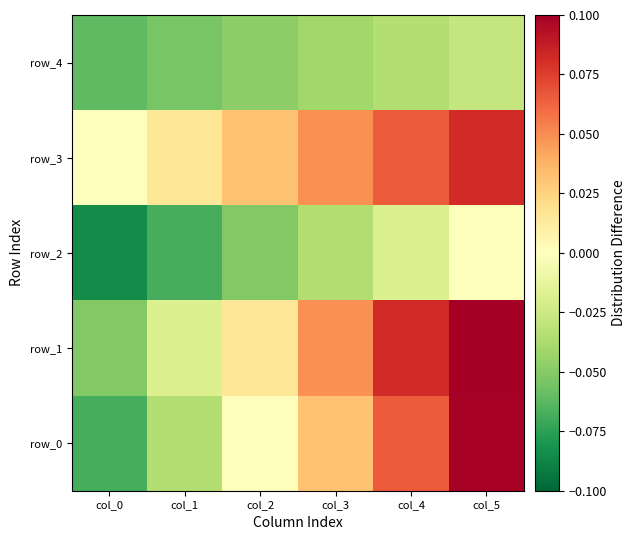

Reading right to left, list all the values displayed in this chart.

row_0: col_5=0.1	col_4=0.1	col_3=0.0	col_2=-0.0	col_1=-0.0	col_0=-0.1
row_1: col_5=0.1	col_4=0.1	col_3=0.0	col_2=0.0	col_1=-0.0	col_0=-0.1
row_2: col_5=-0.0	col_4=-0.0	col_3=-0.0	col_2=-0.1	col_1=-0.1	col_0=-0.1
row_3: col_5=0.1	col_4=0.1	col_3=0.0	col_2=0.0	col_1=0.0	col_0=-0.0
row_4: col_5=-0.0	col_4=-0.0	col_3=-0.0	col_2=-0.0	col_1=-0.1	col_0=-0.1